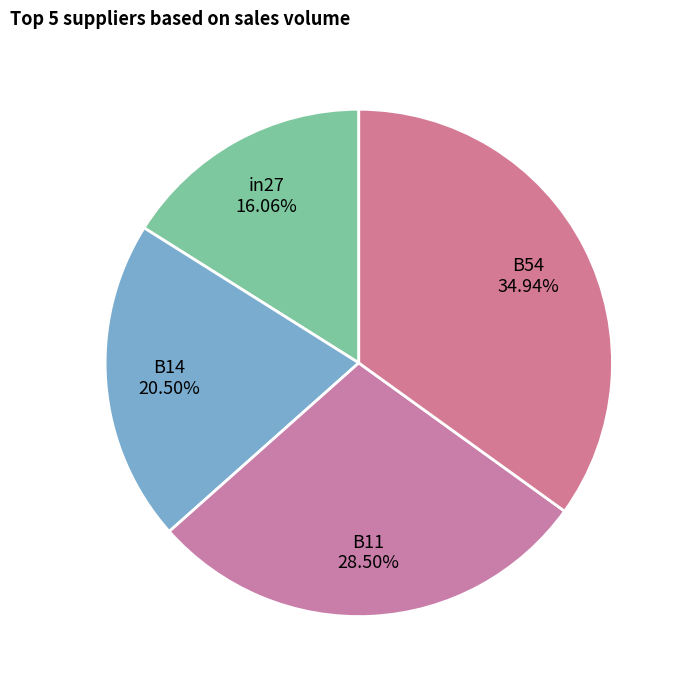

Does any single category account for the majority?

No